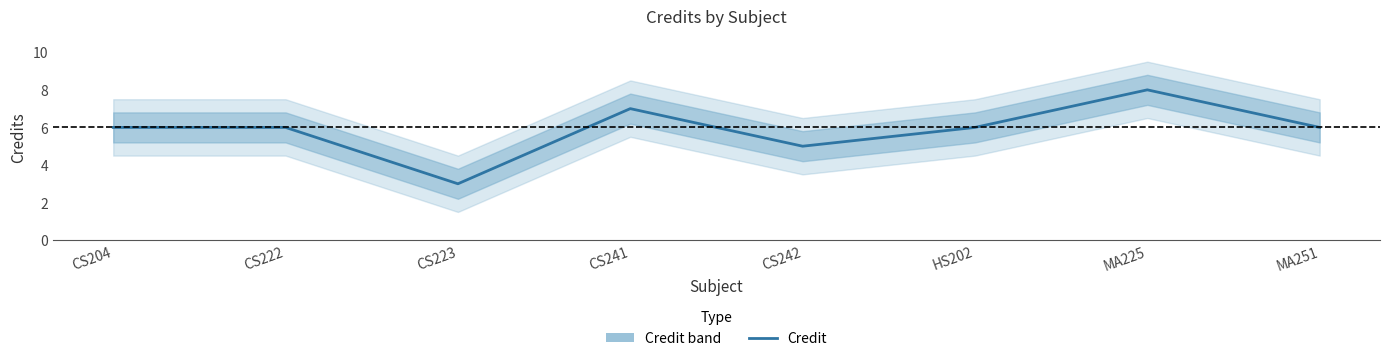

What is the average value?

6